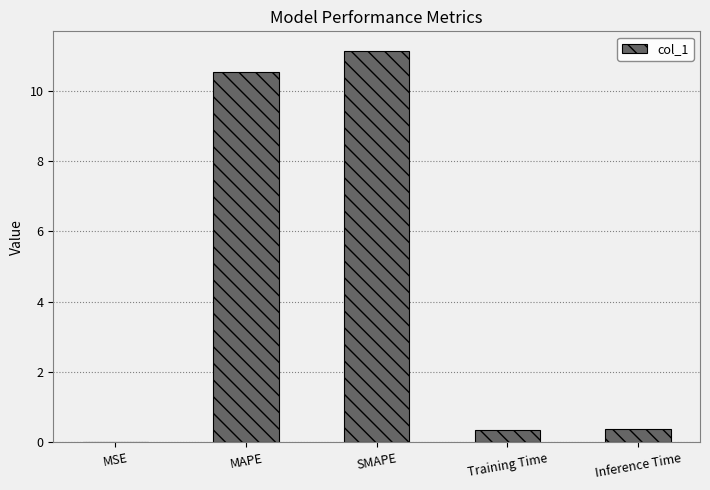

What is the sum of the values at Training Time and Inference Time?

0.8